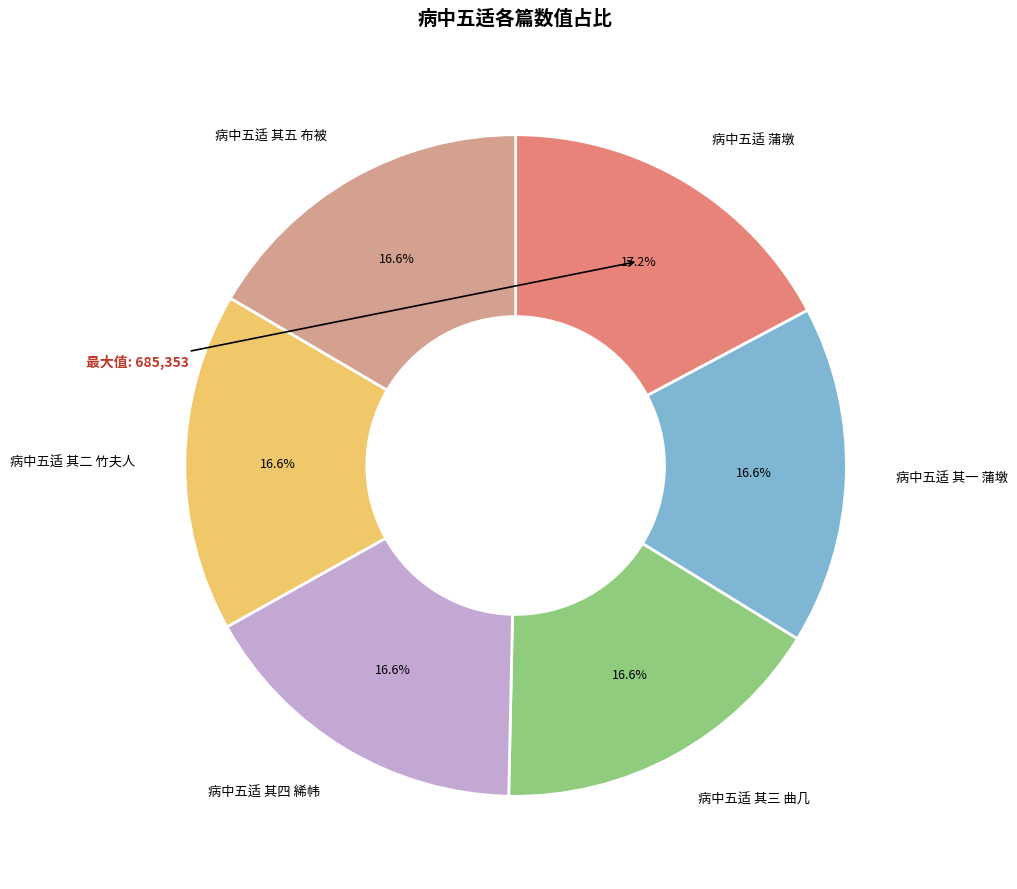

To the nearest percent, what percentage of the pie is 病中五适 蒲墩?

17%